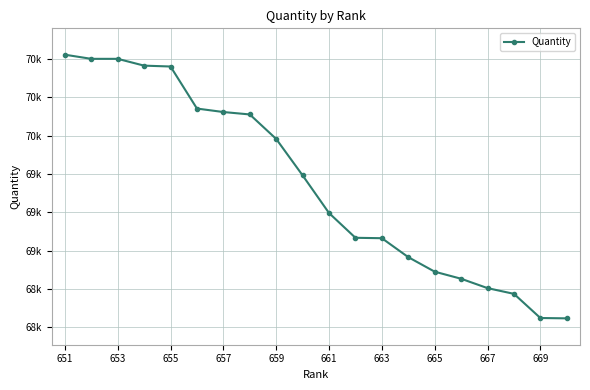

Does the chart have visible grid lines?

Yes